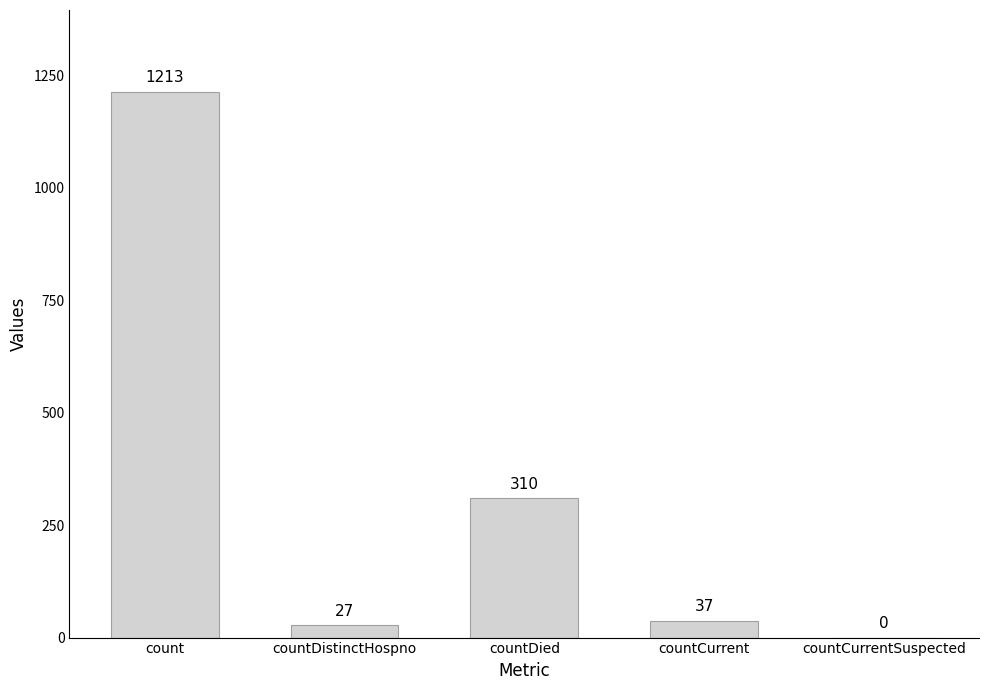

What is the sum of all values?

1587